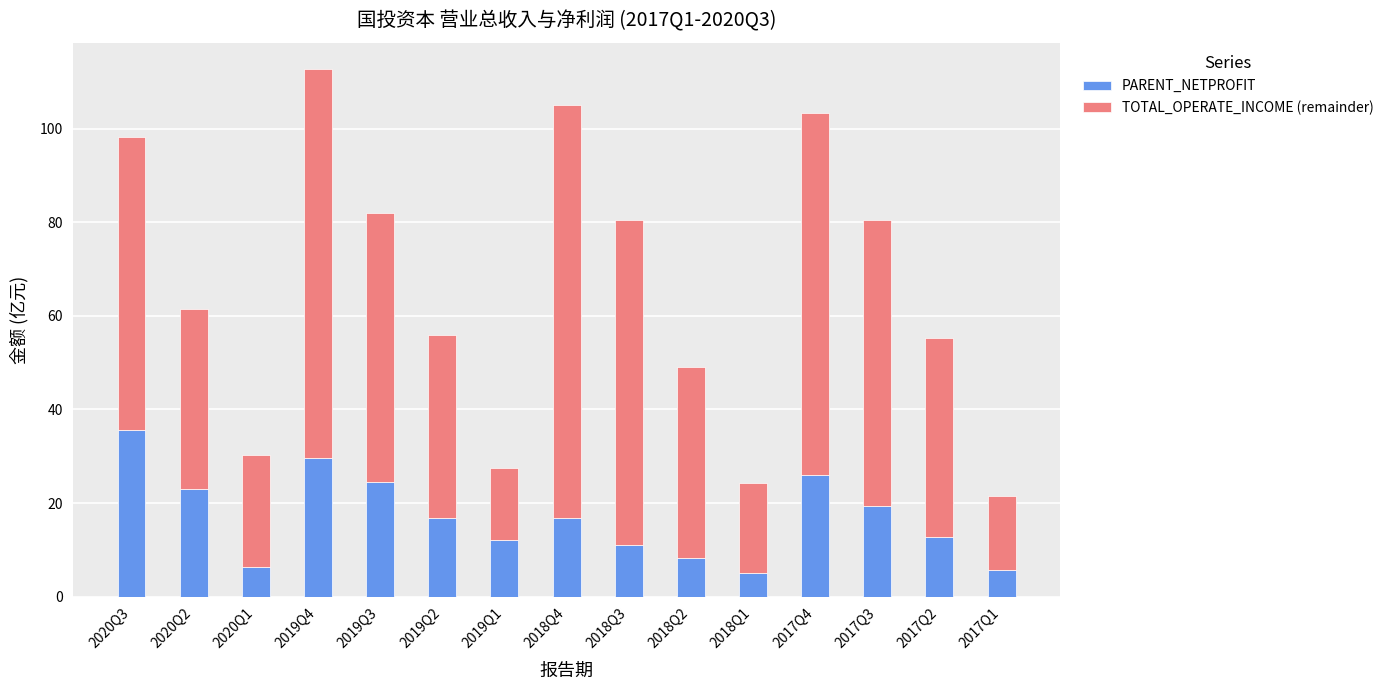

Which category has the highest value in the PARENT_NETPROFIT series?

2020Q3